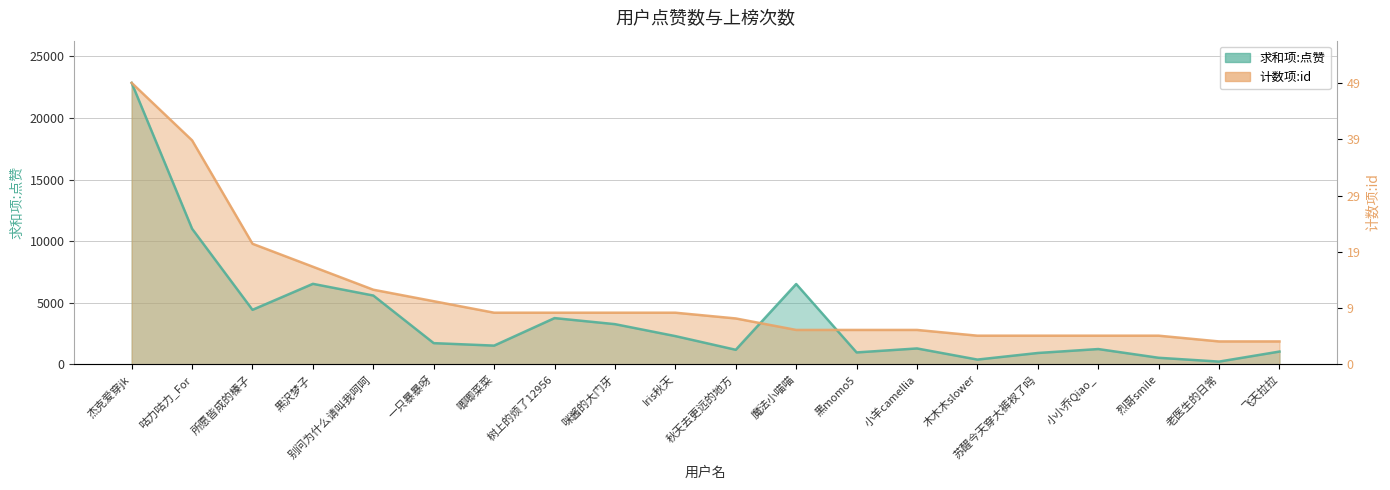

True or false: 求和项:点赞 and 计数项:id intersect in this chart.

True